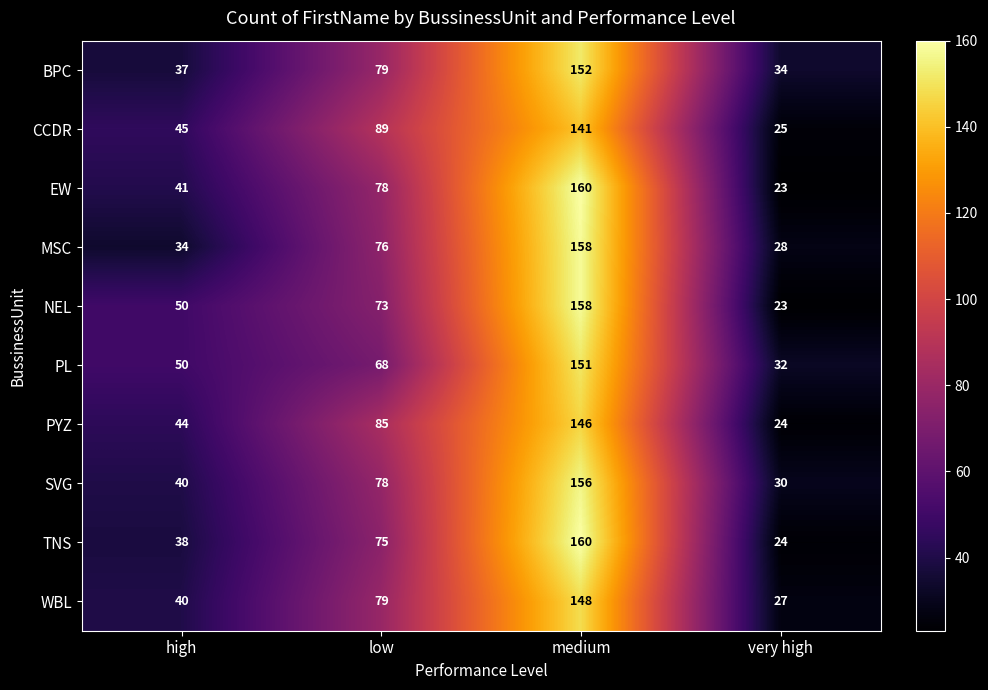

True or false: PYZ has a value of 25 at high.

False